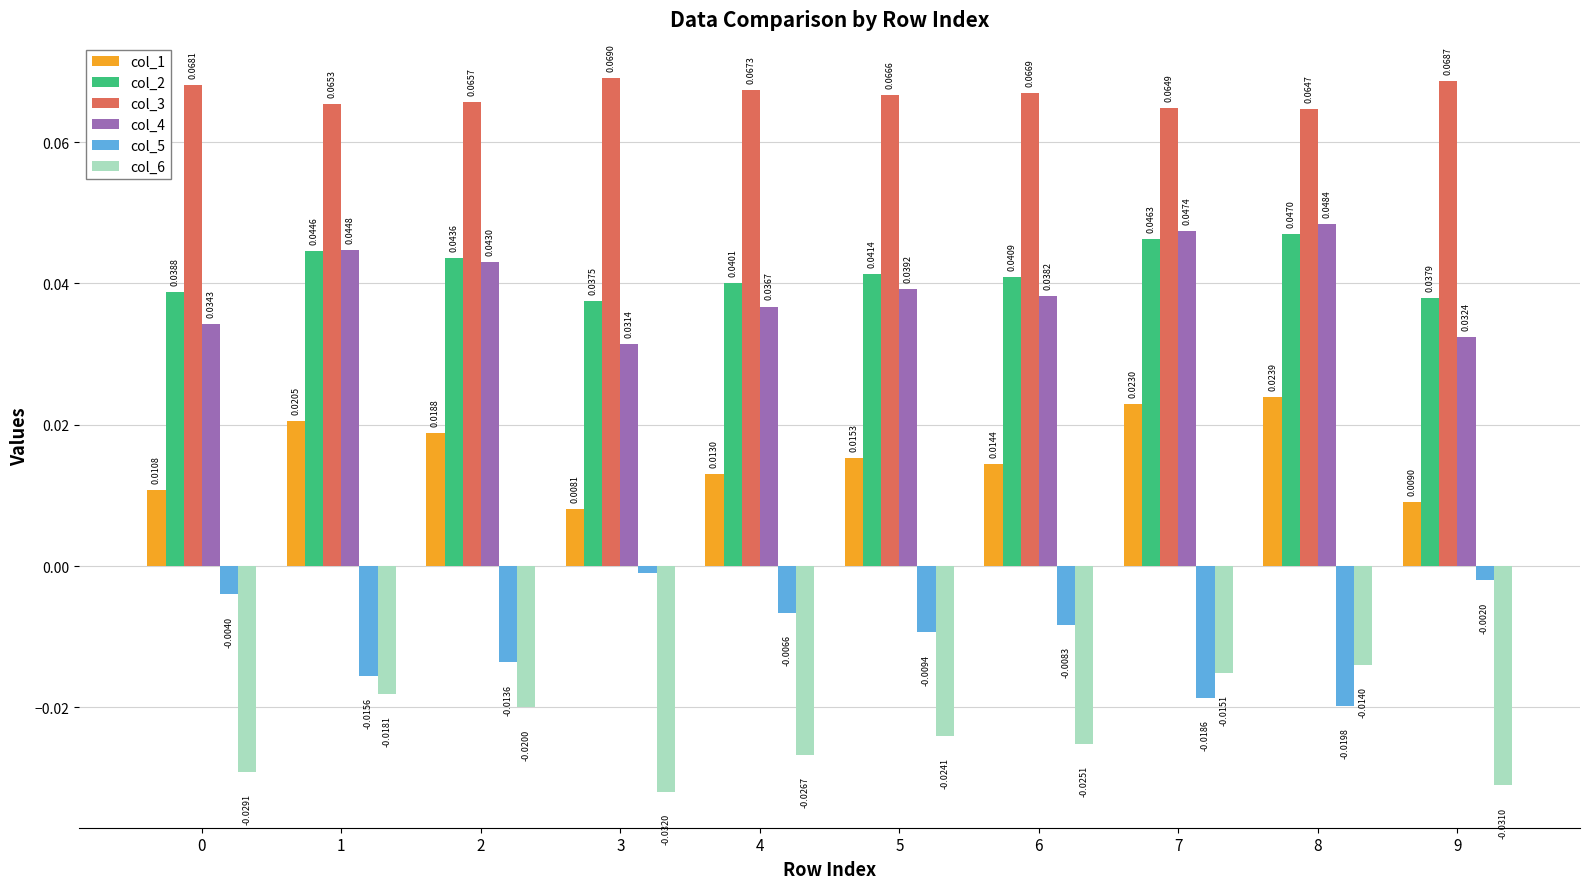

At which category is the sum across all series the highest?

8